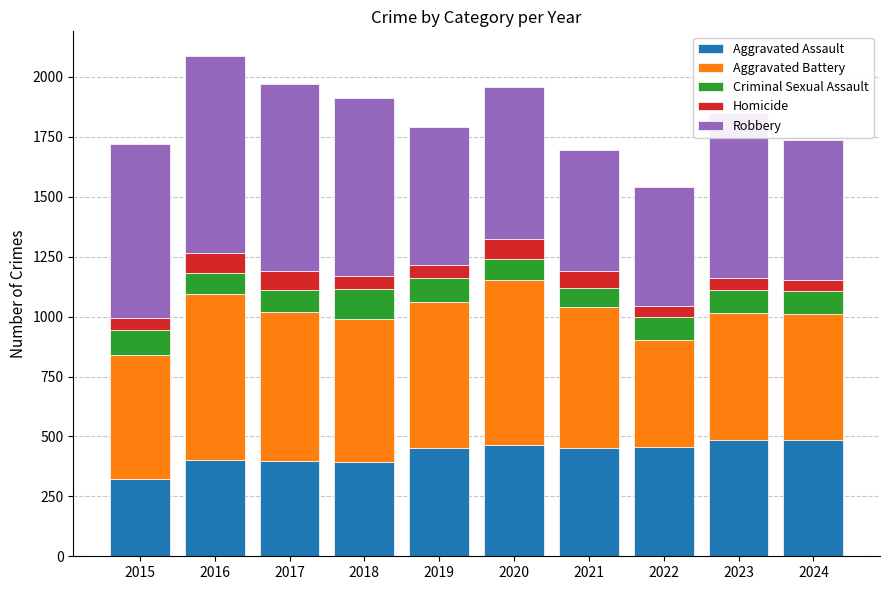

How many distinct data groups are displayed?

5